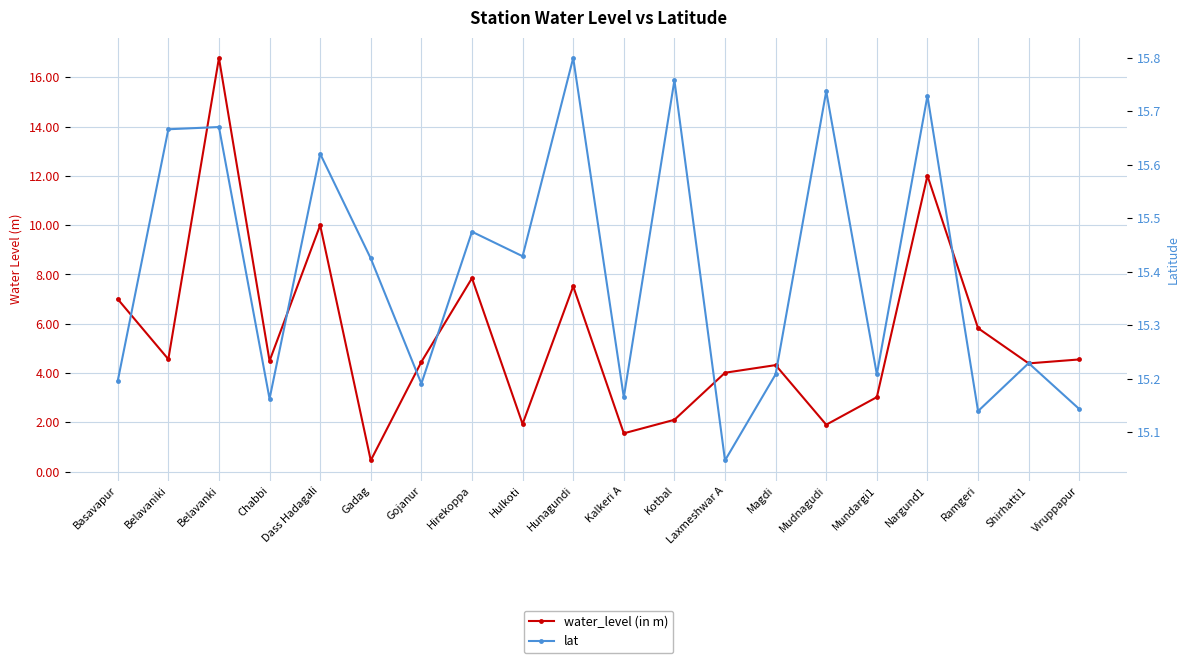

Between which two adjacent categories do water_level (in m) and lat first intersect?

Belavaniki and Belavanki